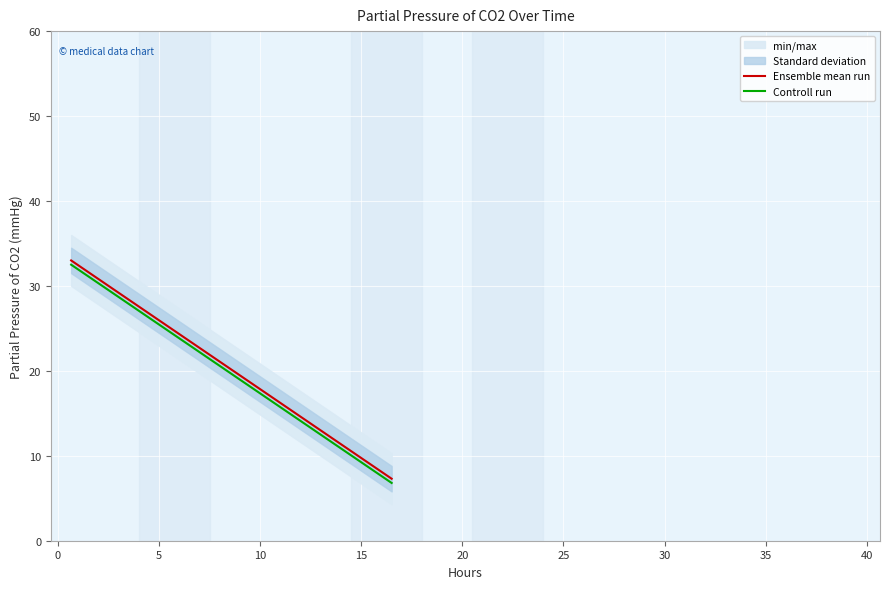

Which series has the largest total across all categories?

Ensemble mean run